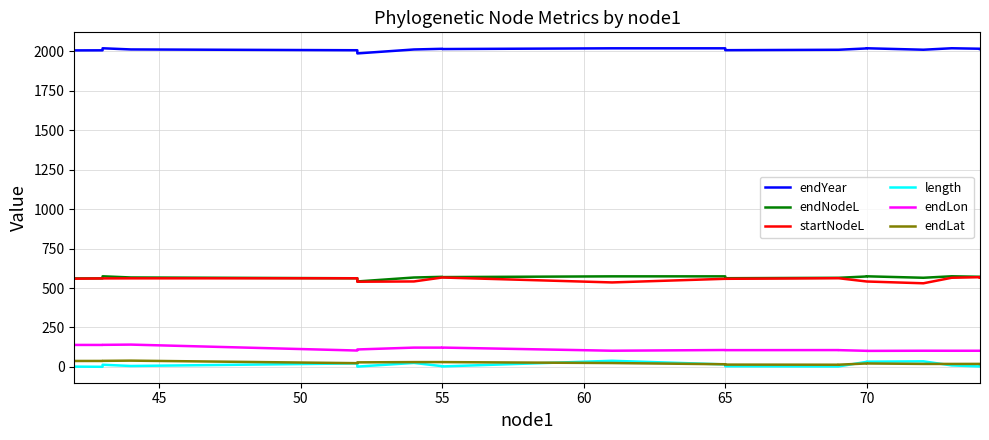

True or false: endLon and endLat cross at least once.

False